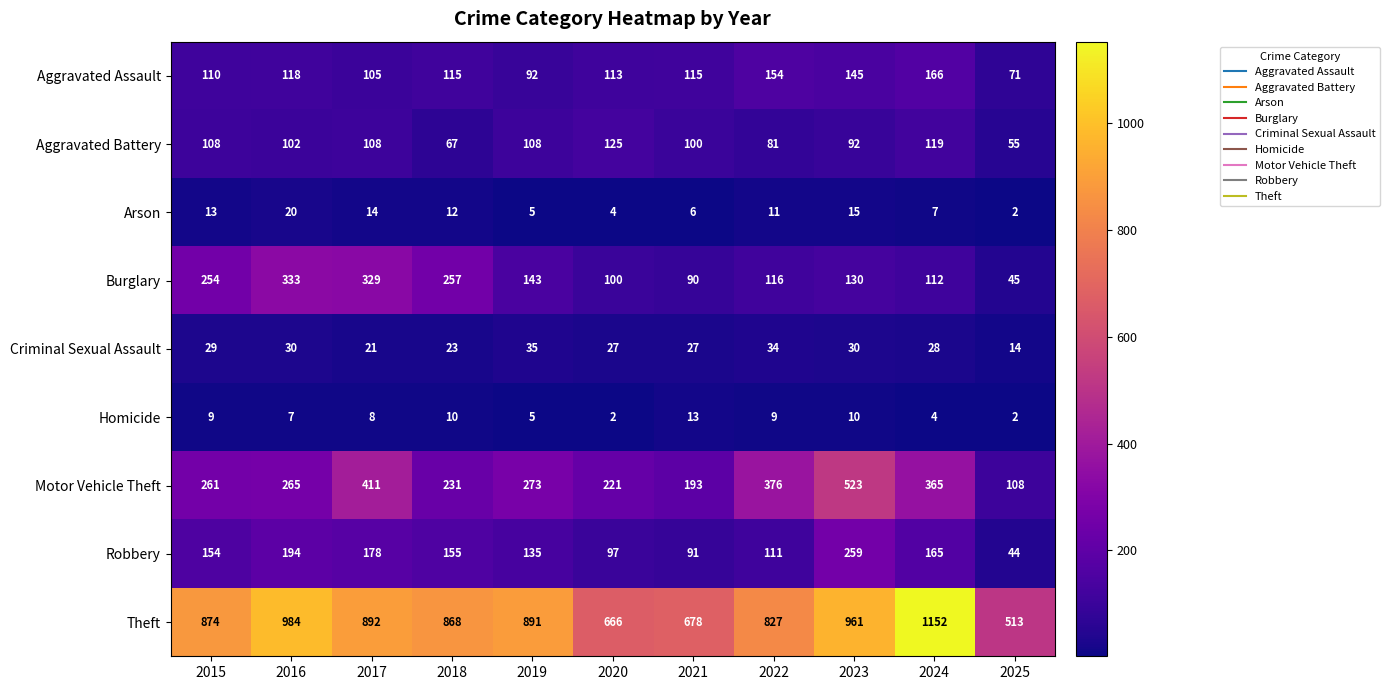

At which category is the sum across all series the highest?

2023